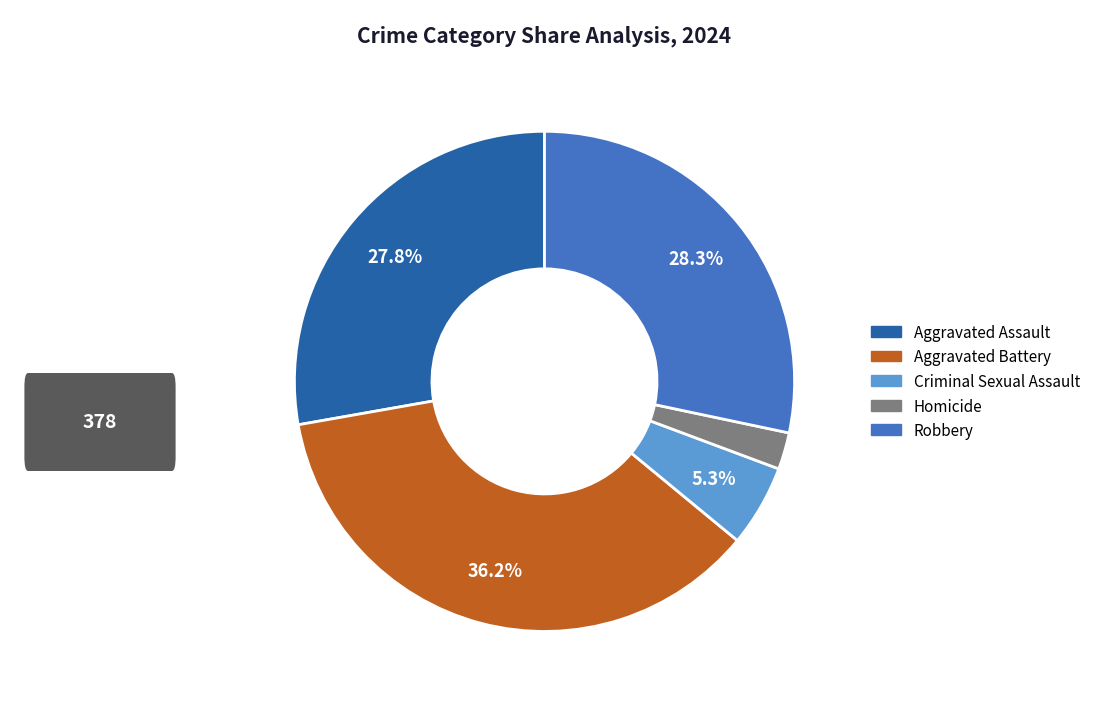

Does Aggravated Assault account for over 50% of the chart?

No